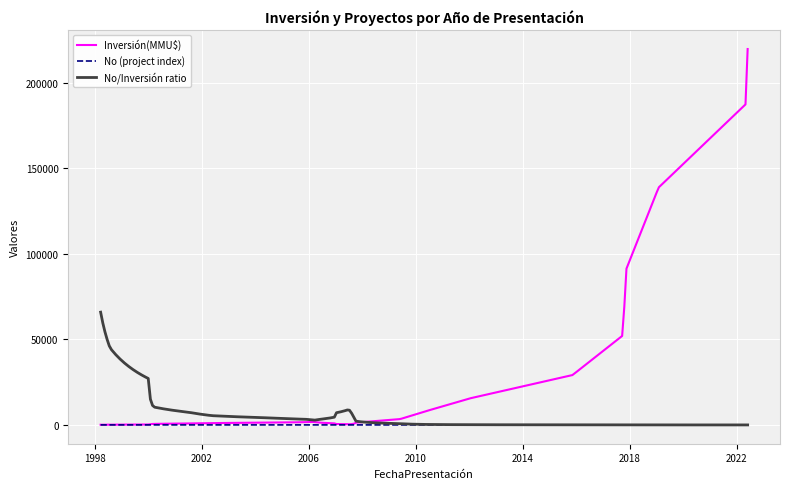

What is the greatest value displayed?

219720.3